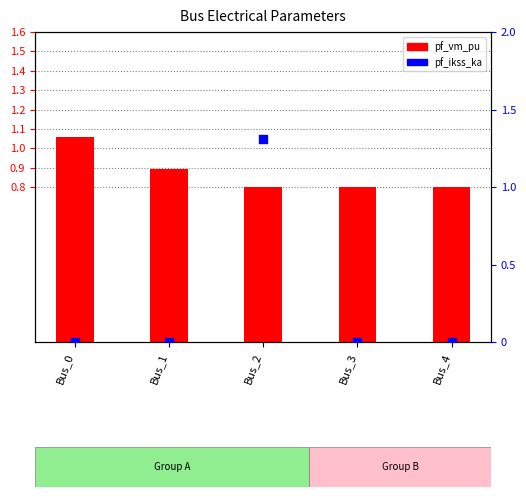

Which series has the largest Y range (max minus min)?

pf_ikss_ka